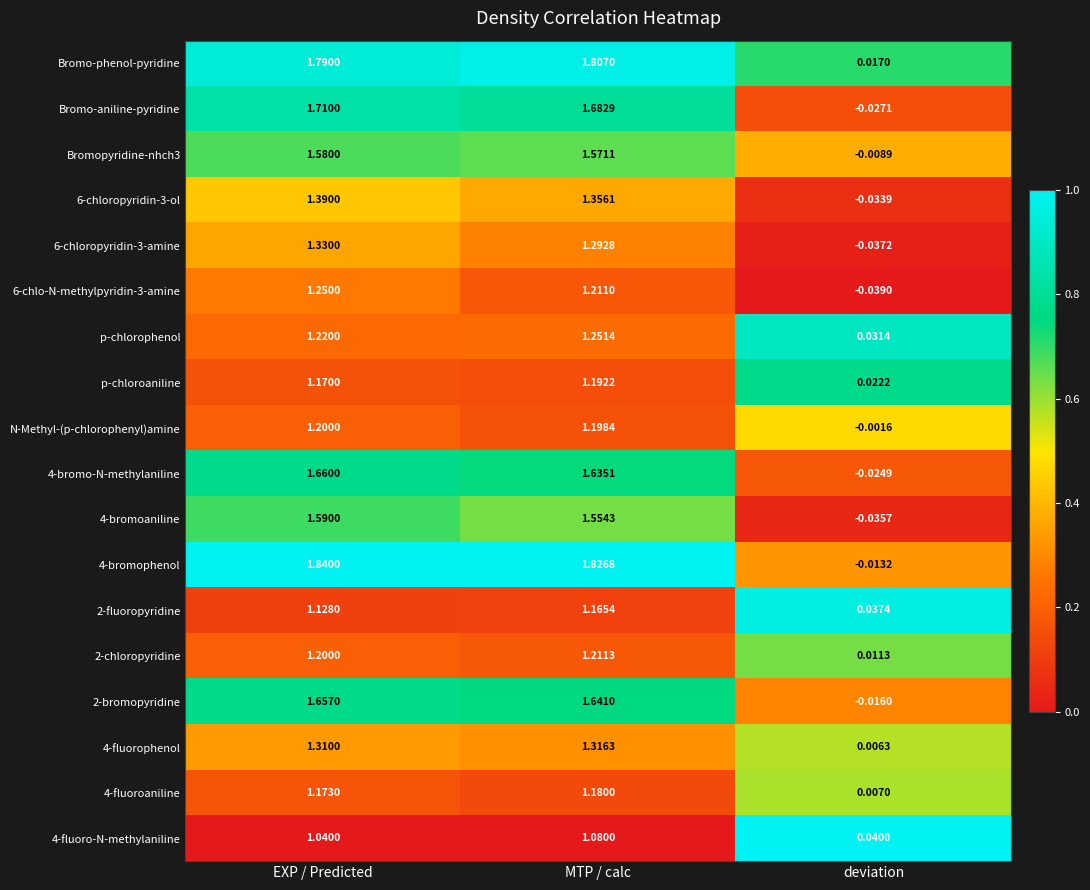

At which category does the chart reach its minimum across all series?

deviation